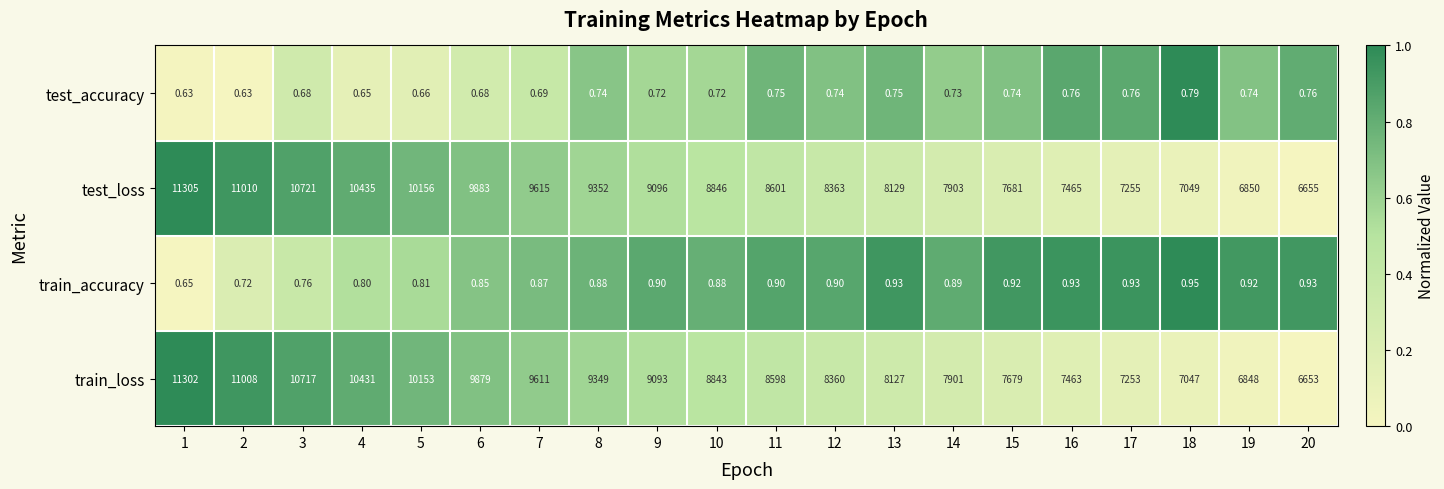

Which series has the largest range (max minus min)?

test_loss